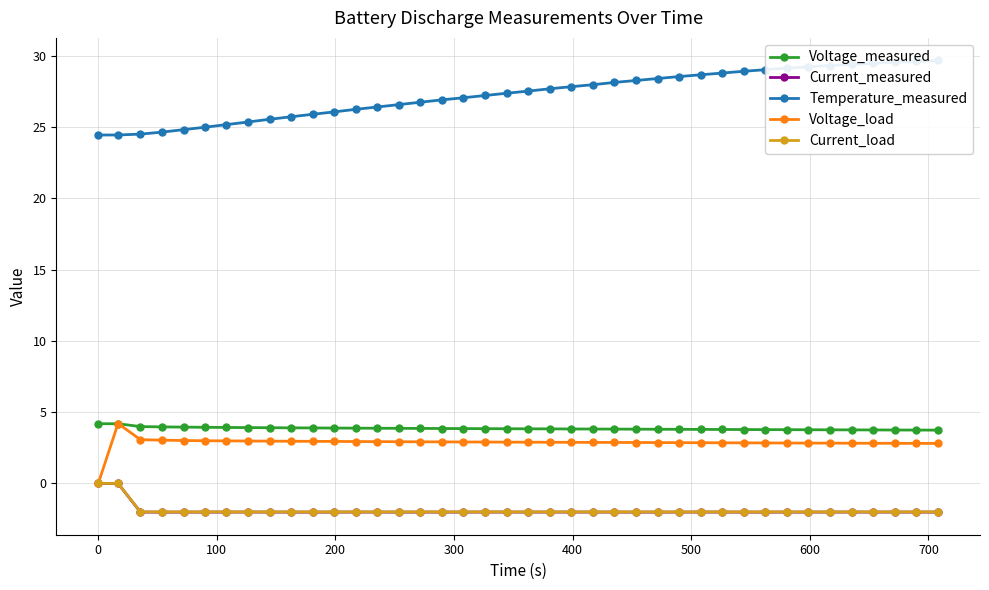

What is the highest value of the Voltage_measured series?

4.2